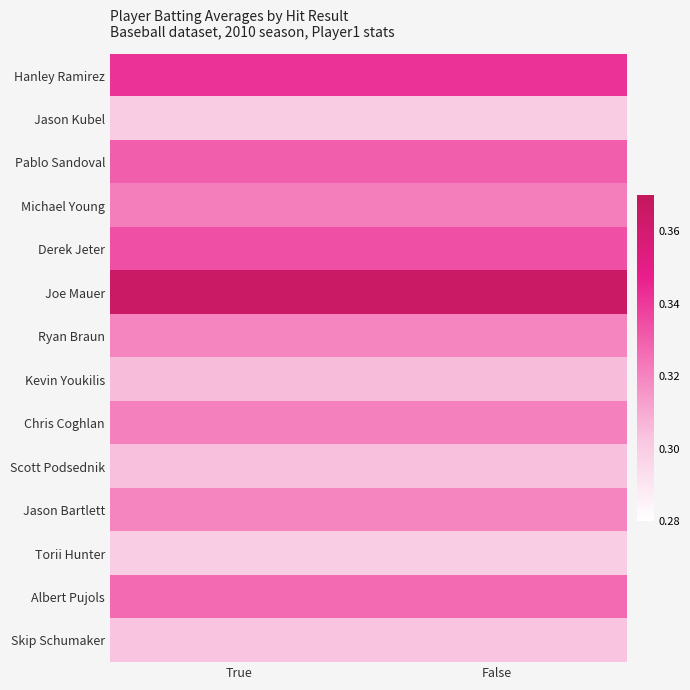

Reading left to right, transcribe all the data shown in this chart.

Hanley Ramirez: True=0.3	False=0.3
Jason Kubel: True=0.3	False=0.3
Pablo Sandoval: True=0.3	False=0.3
Michael Young: True=0.3	False=0.3
Derek Jeter: True=0.3	False=0.3
Joe Mauer: True=0.4	False=0.4
Ryan Braun: True=0.3	False=0.3
Kevin Youkilis: True=0.3	False=0.3
Chris Coghlan: True=0.3	False=0.3
Scott Podsednik: True=0.3	False=0.3
Jason Bartlett: True=0.3	False=0.3
Torii Hunter: True=0.3	False=0.3
Albert Pujols: True=0.3	False=0.3
Skip Schumaker: True=0.3	False=0.3